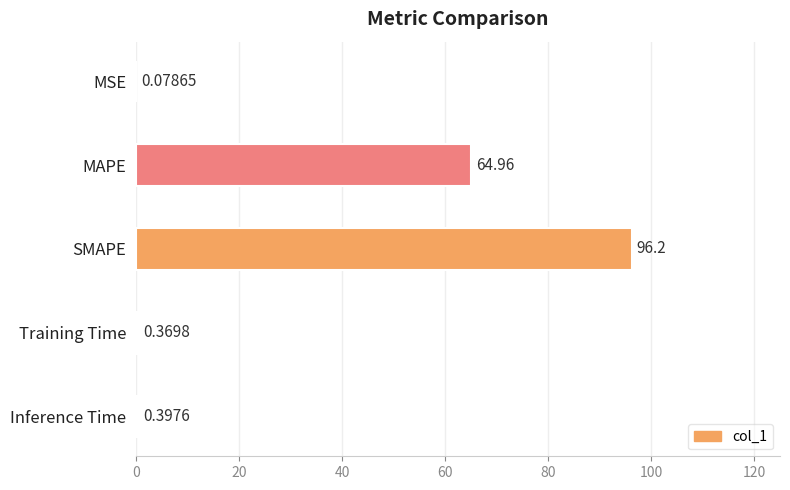

Which has a higher value, Inference Time or SMAPE?

SMAPE